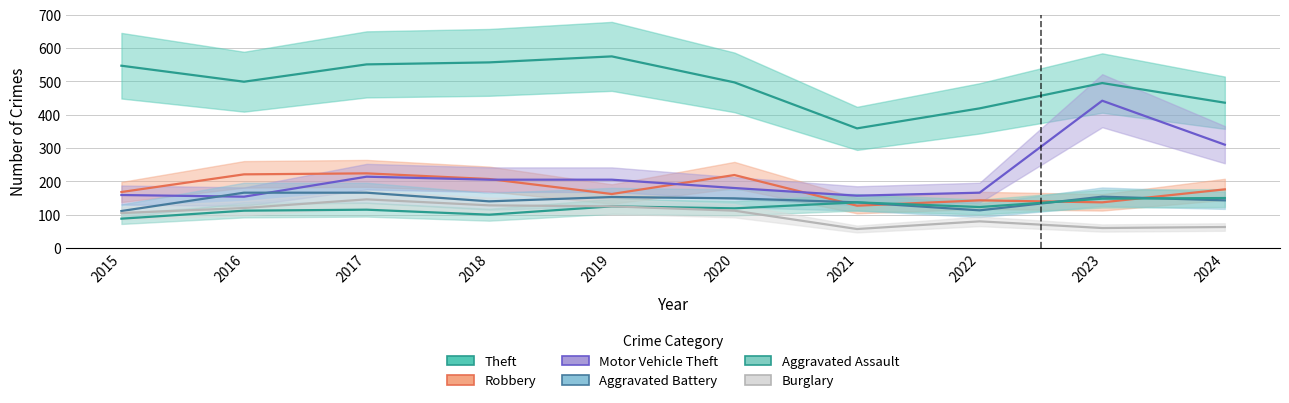

Which category has the lowest value in the Burglary series?

2021